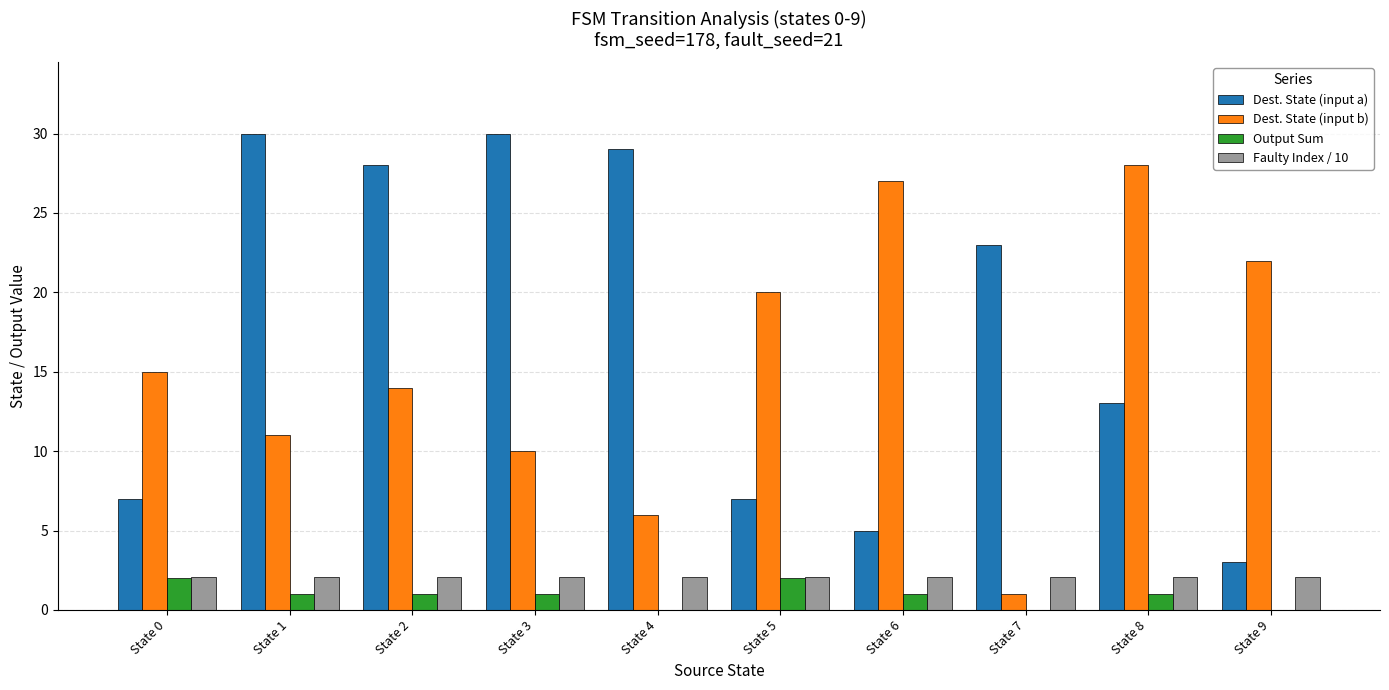

What is the sum of the Output Sum values at State 3 and State 7?

1.0